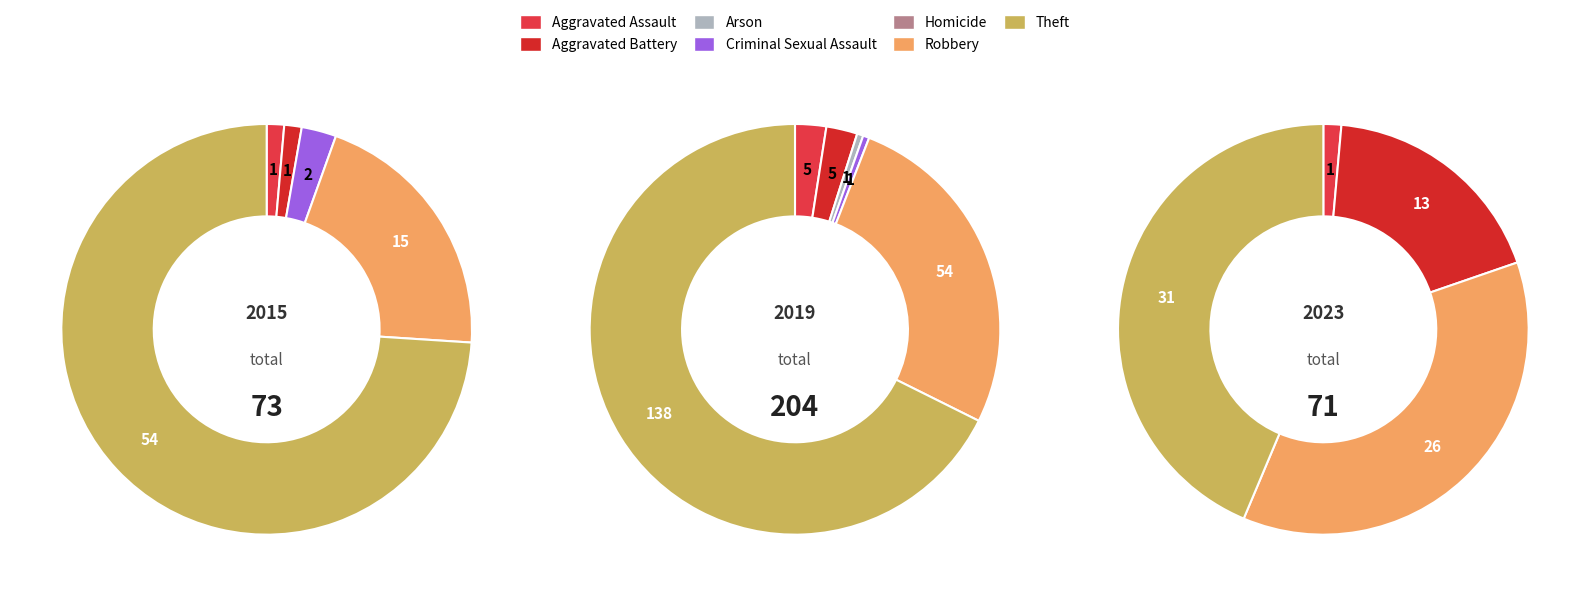

Is there a majority slice in this chart?

No